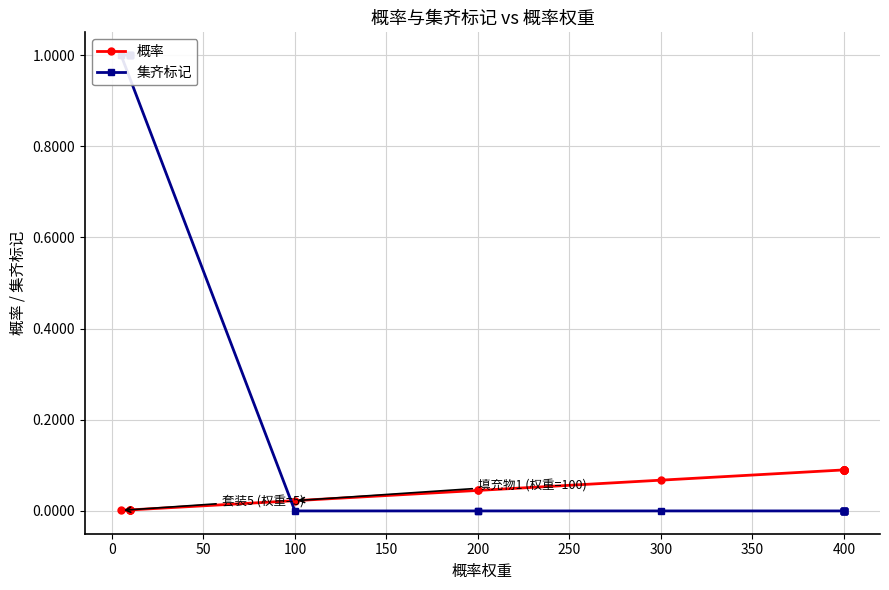

Where is 集齐标记 nearest to the value 0?

100